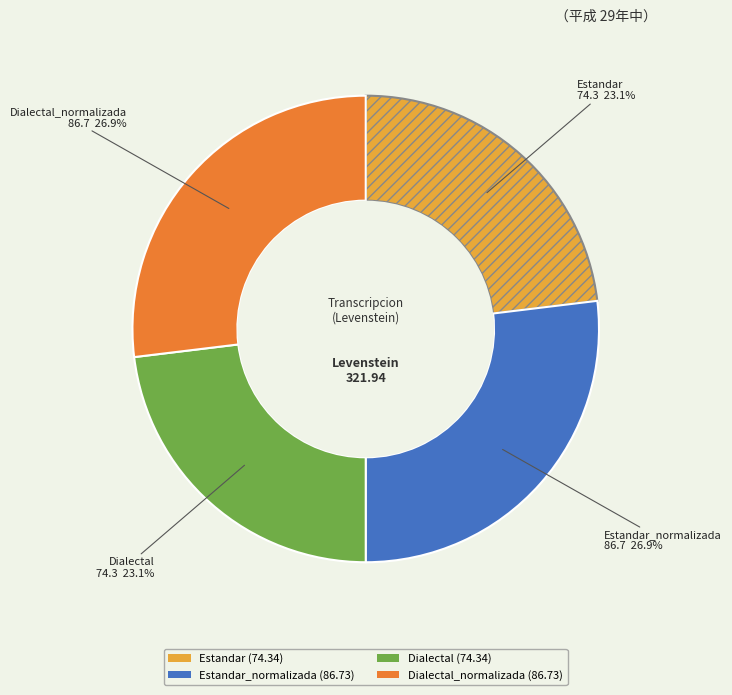

Does any single category account for the majority?

No